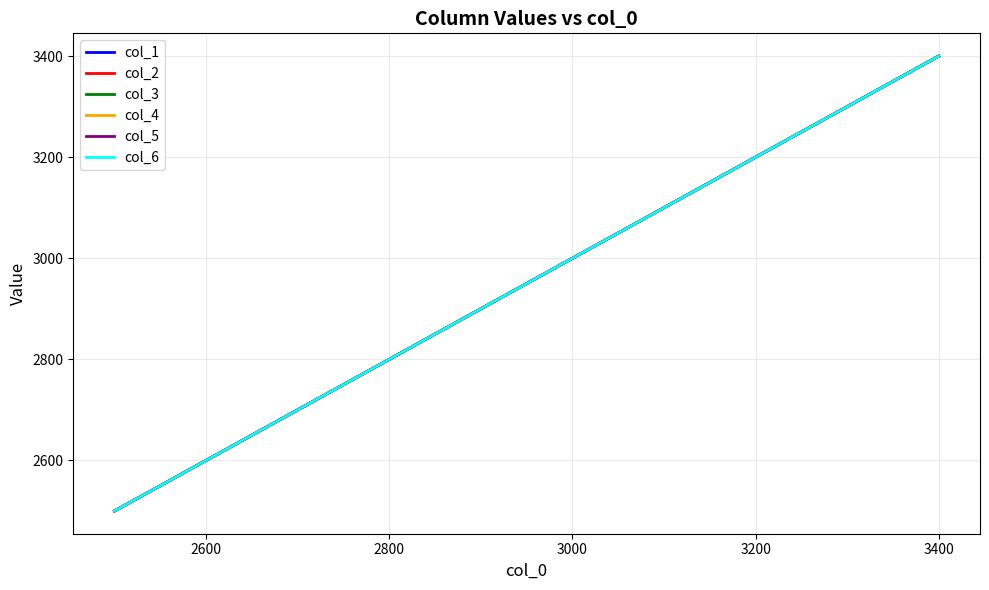

Reading right to left, list all the values displayed in this chart.

col_1: 3400	3300	3200	3100	3000	2900	2800	2700	2600	2500
col_2: 3400	3300	3200	3100	3000	2900	2800	2700	2600	2500
col_3: 3400	3300	3200	3100	3000	2900	2800	2700	2600	2500
col_4: 3400	3300	3200	3100	3000	2900	2800	2700	2600	2500
col_5: 3400	3300	3200	3100	3000	2900	2800	2700	2600	2500
col_6: 3400	3300	3200	3100	3000	2900	2800	2700	2600	2500